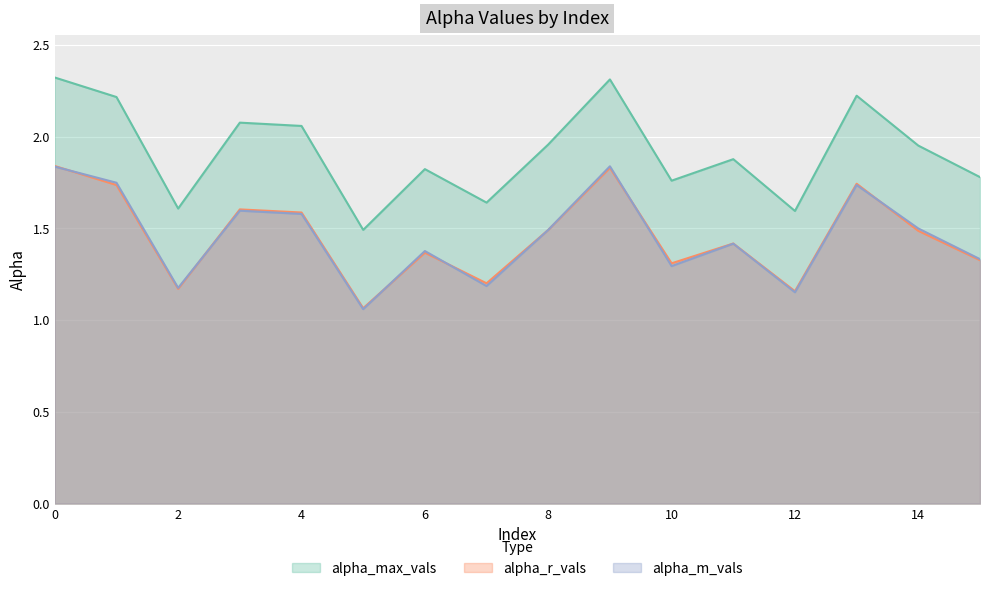

What is the difference between the maximum and minimum values in the alpha_r_vals series?

0.8